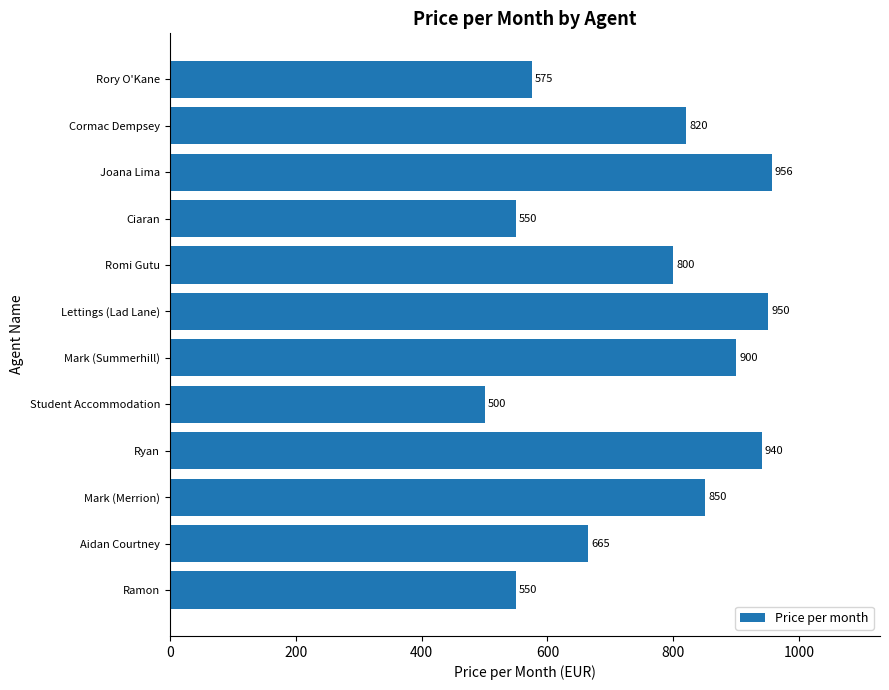

Approximately how many times larger is the value at Rory O'Kane compared to Mark (Merrion)?

0.7